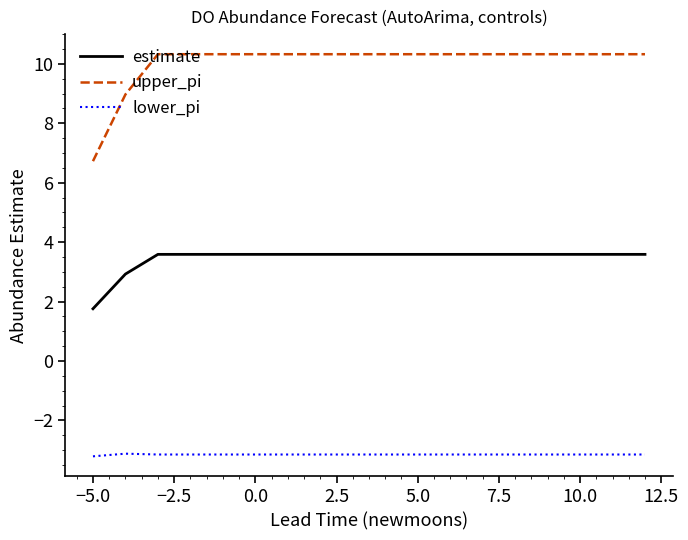

List the series in order of their peak value, highest first.

upper_pi, estimate, lower_pi